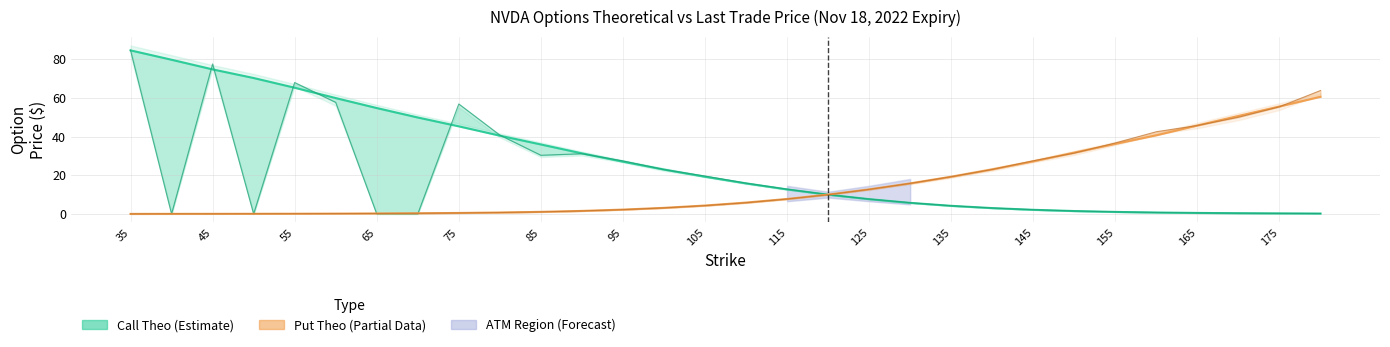

Which series has the widest spread of values?

Call Theo (Estimate)